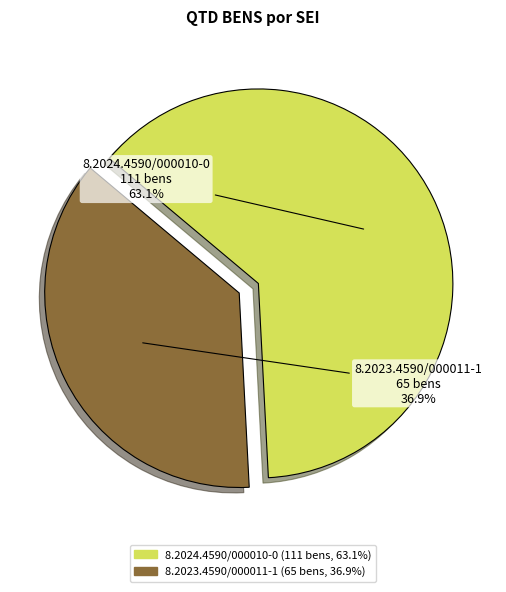

True or false: 8.2024.4590/000010-0 accounts for 63% of the total.

True